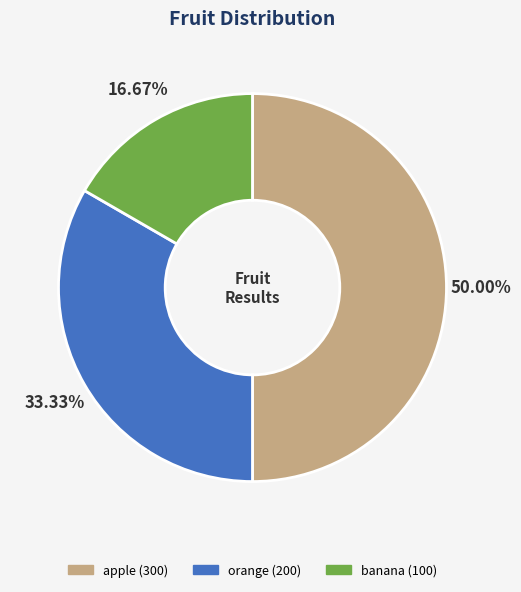

To the nearest percent, what is the combined percentage of apple and orange?

83%